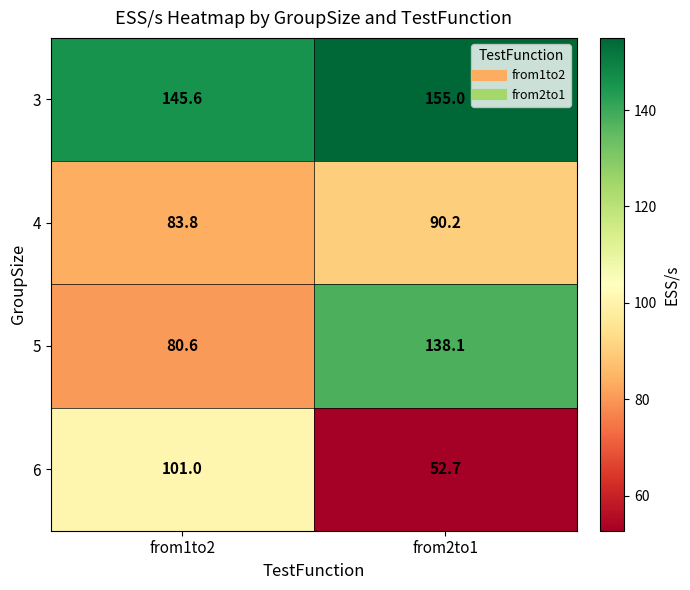

What is the sum of the 5 values at from2to1 and from1to2?

218.7